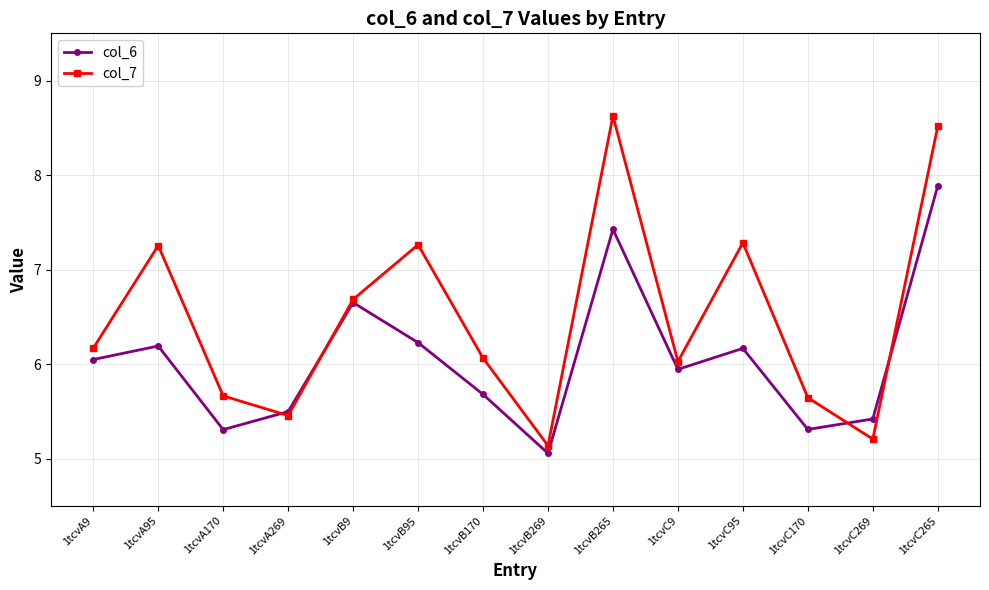

At 1tcvC269, list the series in order from largest to smallest.

col_6, col_7